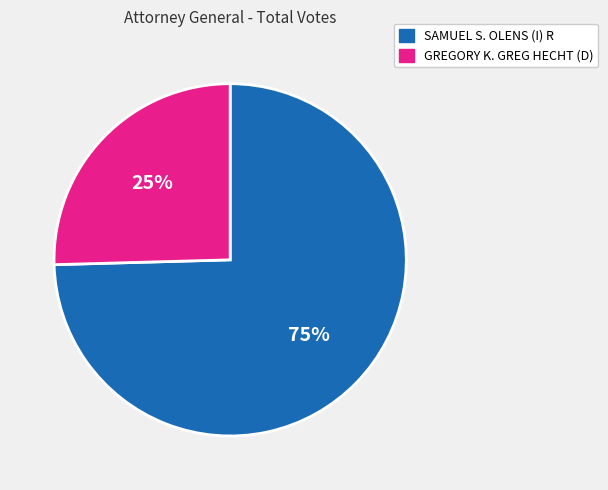

Which slice is the smallest?

GREGORY K. GREG HECHT (D)